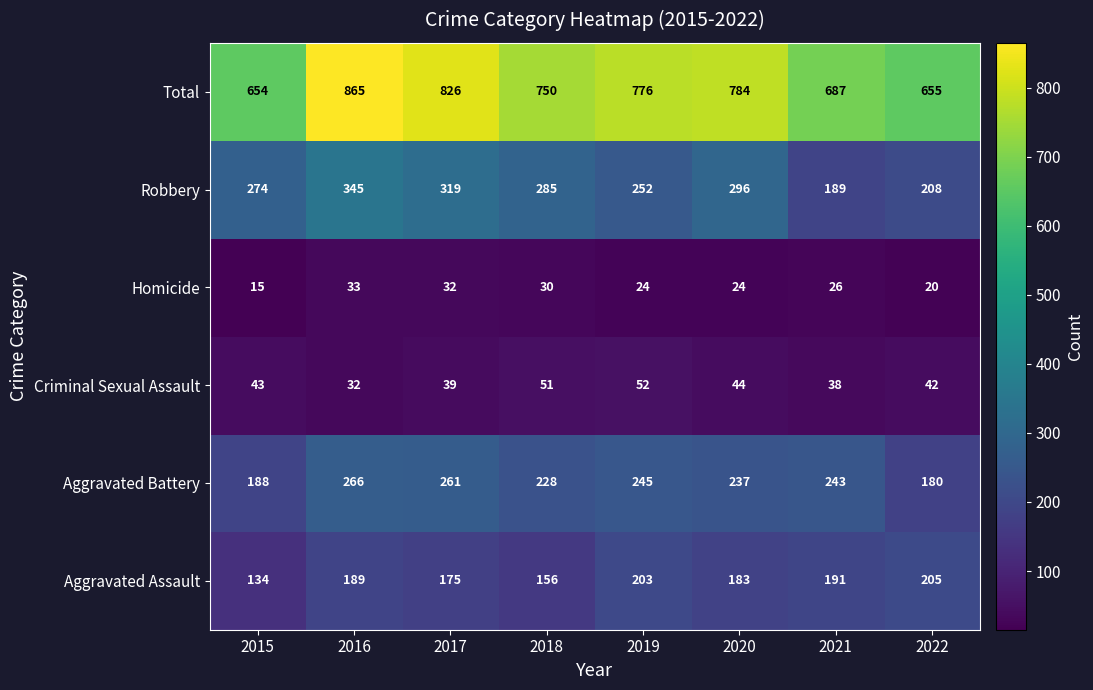

The Homicide series shows 6 at 2020. True or false?

False